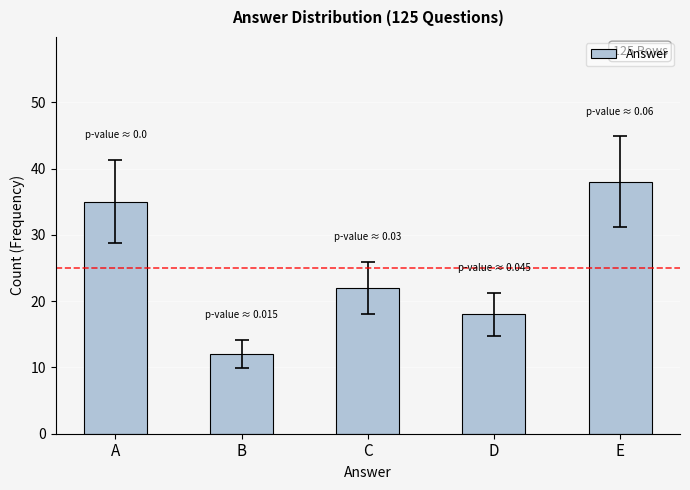

At which label does the data first exceed 22?

A